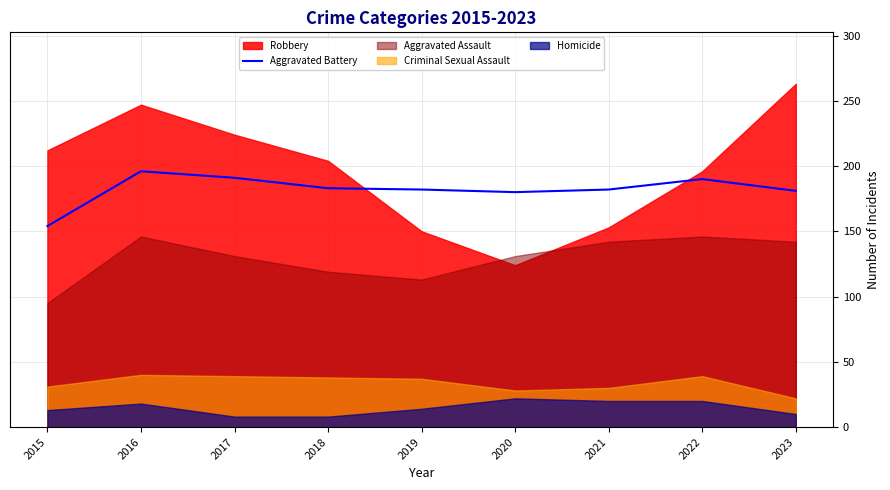

List the labels in order of value, smallest first.

2015, 2020, 2023, 2019, 2021, 2018, 2022, 2017, 2016